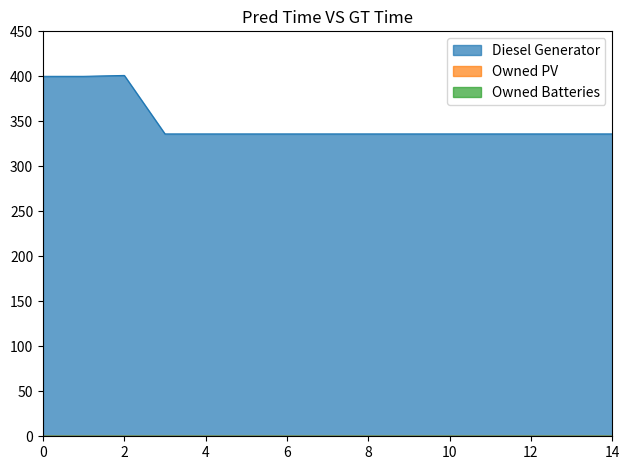

Is the value of Diesel Generator at 8 greater than the value of Owned PV at 4?

Yes